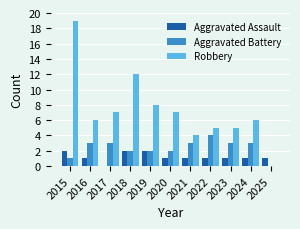

What is the highest value of the Aggravated Assault series?

2